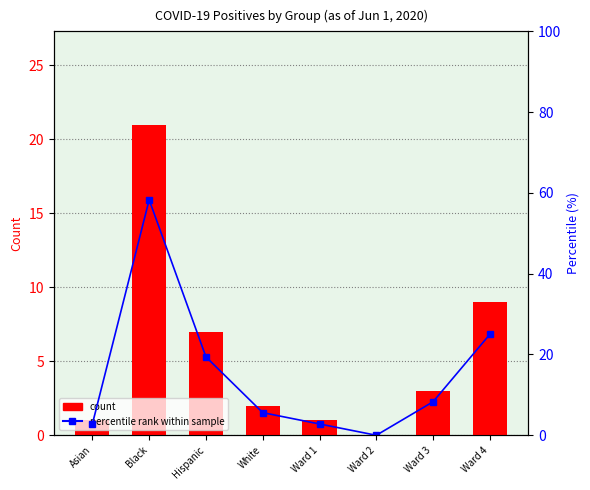

Which series has the largest range (max minus min)?

percentile rank within sample